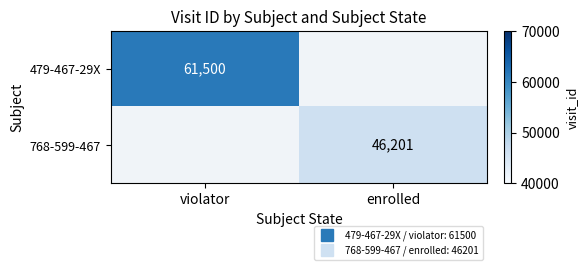

Which has a higher value, enrolled or violator?

violator